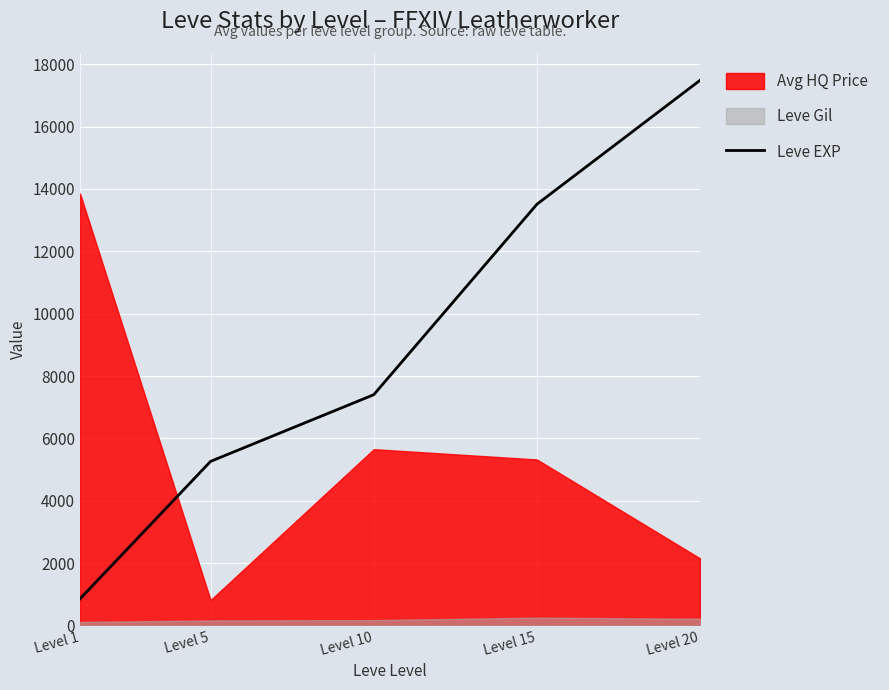

What is the change in value from Level 1 to Level 20?

+16633.3